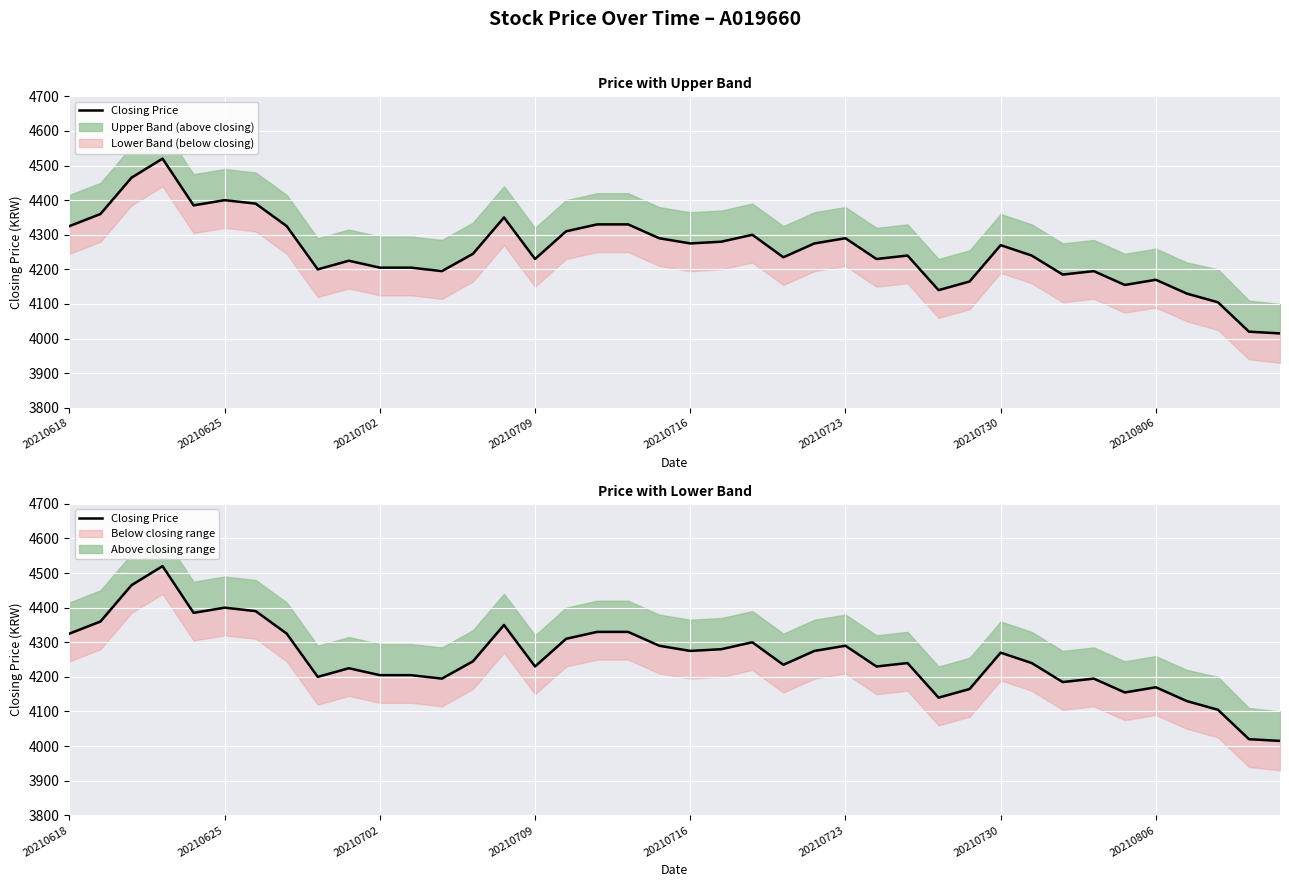

What value does the data have at 20210716, to the nearest 10?

4280